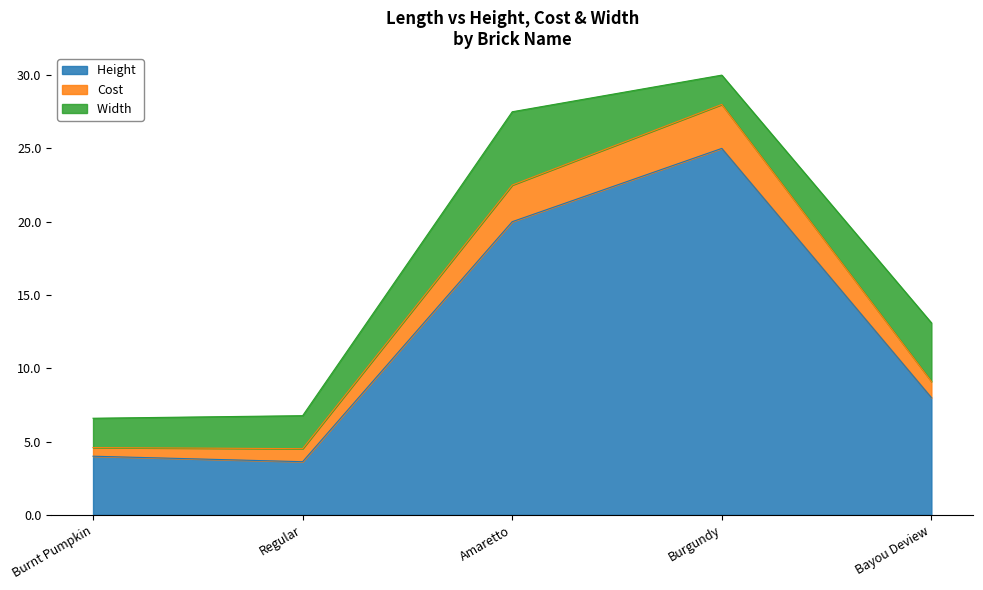

Between which two adjacent categories do Width  and Cost first intersect?

Amaretto and Burgundy